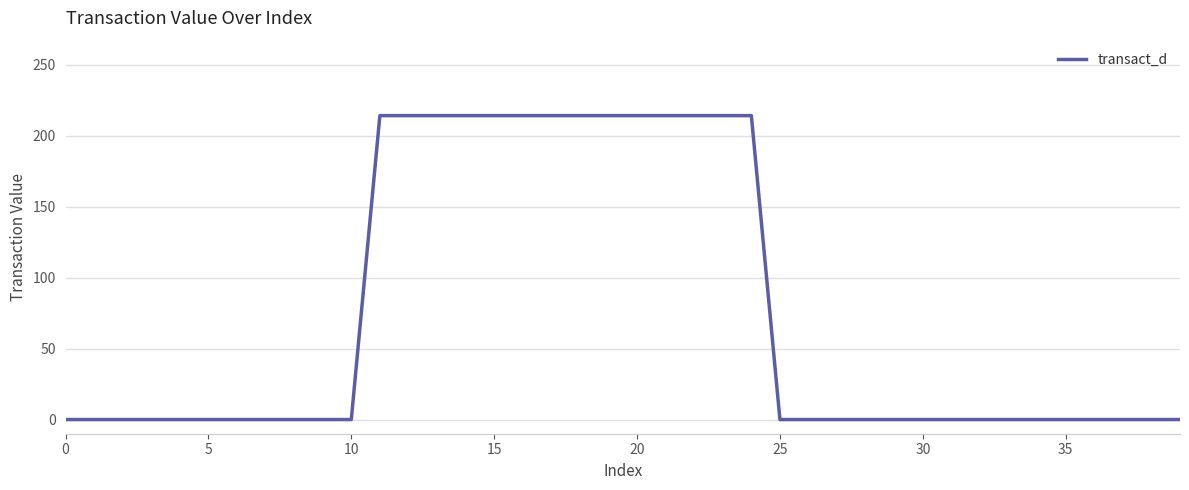

What is the greatest value displayed?

214.3